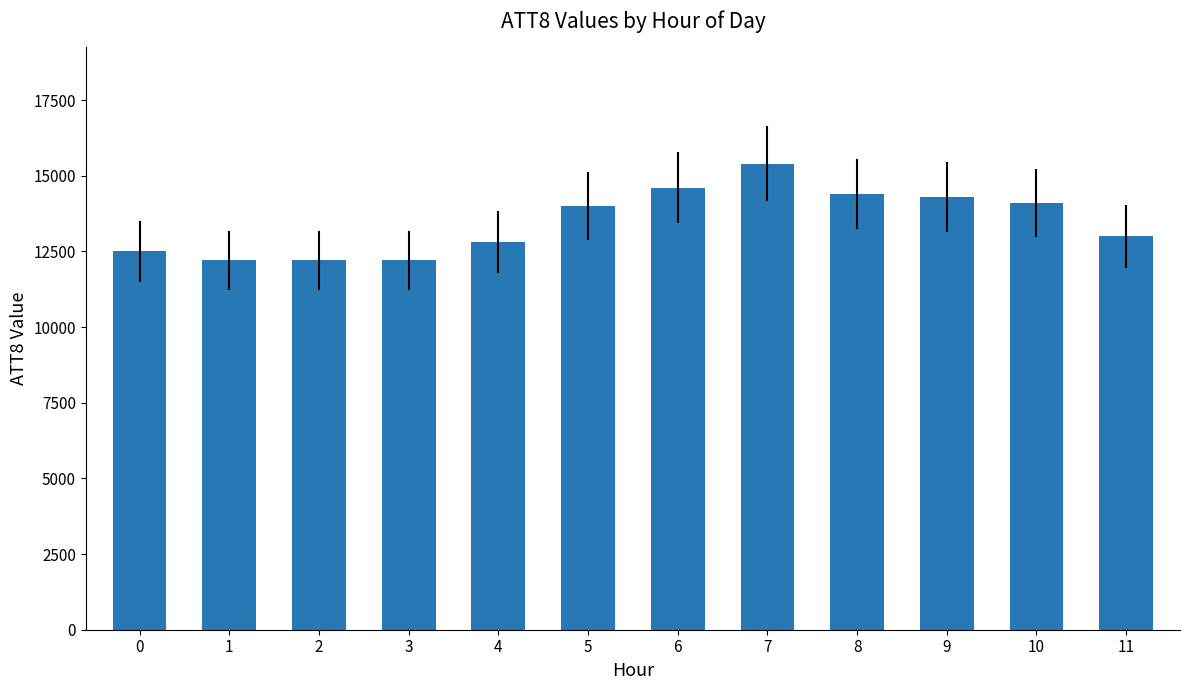

What is the value of the 11th bar from the left?

14100